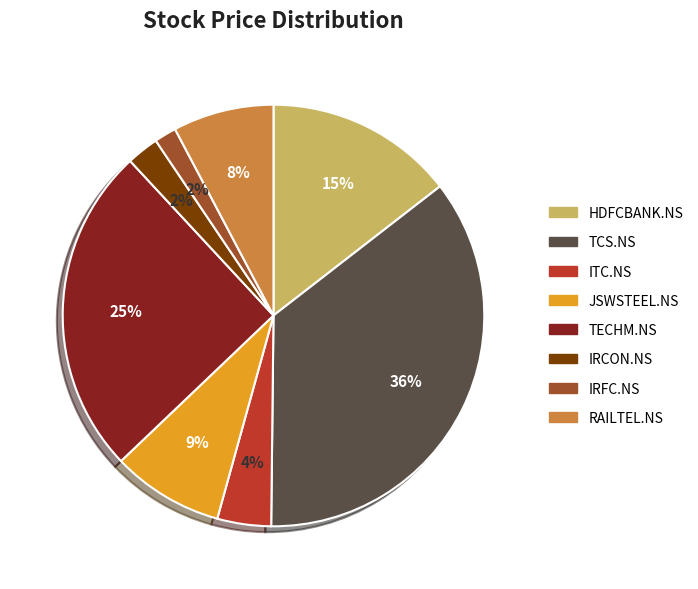

What is the largest slice in the pie chart?

TCS.NS